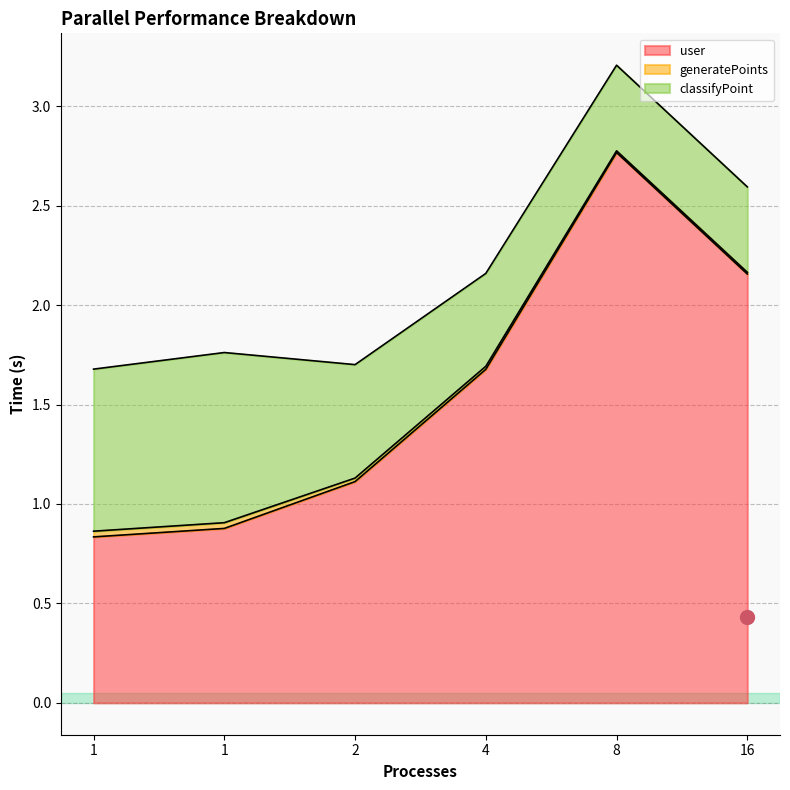

How many values in the user series are below 1?

2